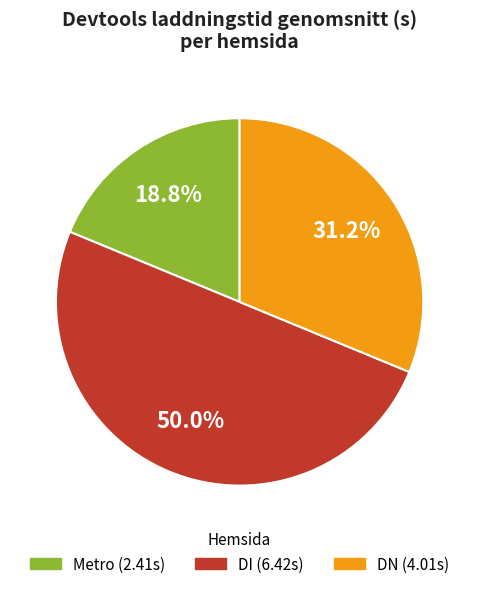

What percentage is the DN slice, to the nearest percent?

31%